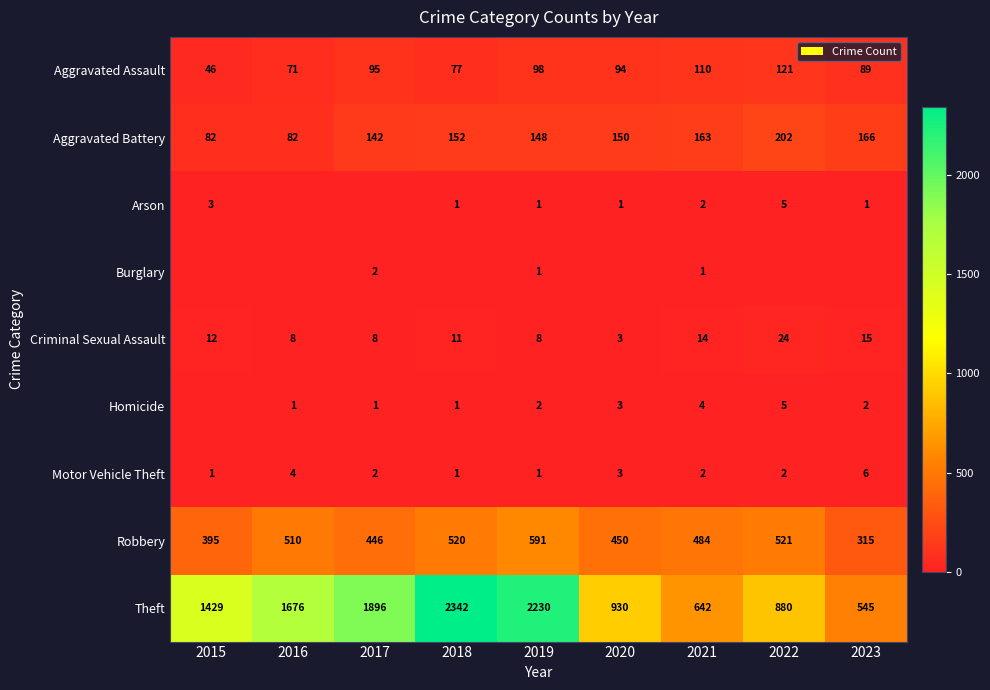

What is the sum of all Theft values?

12570